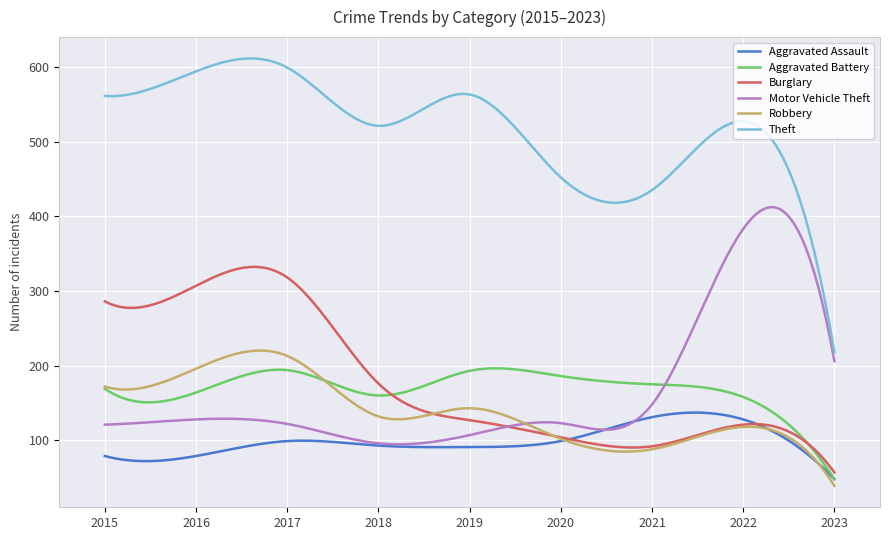

Which series has the largest range (max minus min)?

Theft